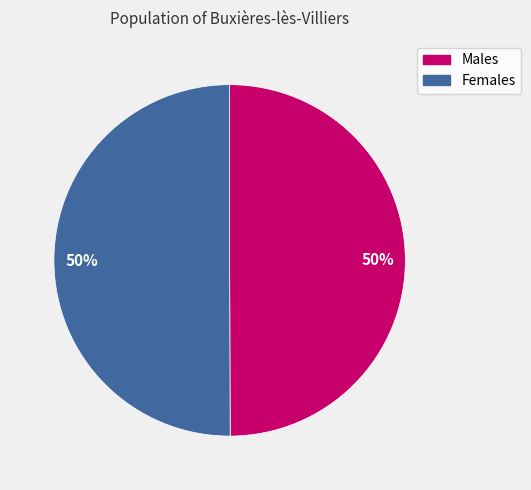

To the nearest percent, what is the average slice percentage?

50%